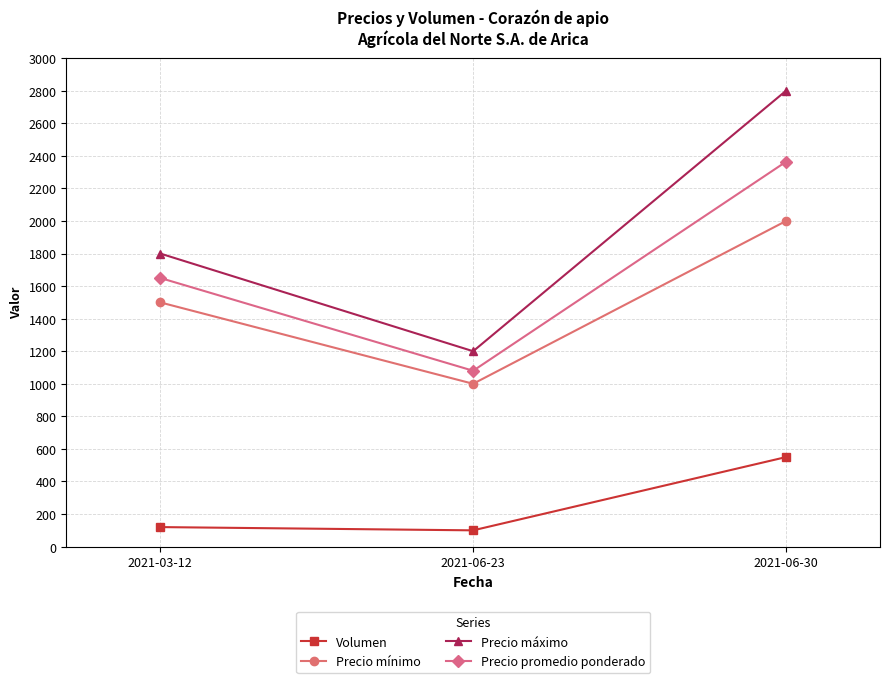

Reading left to right, what are all the values shown in this chart?

Volumen: 2021-03-12=120	2021-06-23=100	2021-06-30=550
Precio mínimo: 2021-03-12=1500	2021-06-23=1000	2021-06-30=2000
Precio máximo: 2021-03-12=1800	2021-06-23=1200	2021-06-30=2800
Precio promedio ponderado: 2021-03-12=1650	2021-06-23=1080	2021-06-30=2364